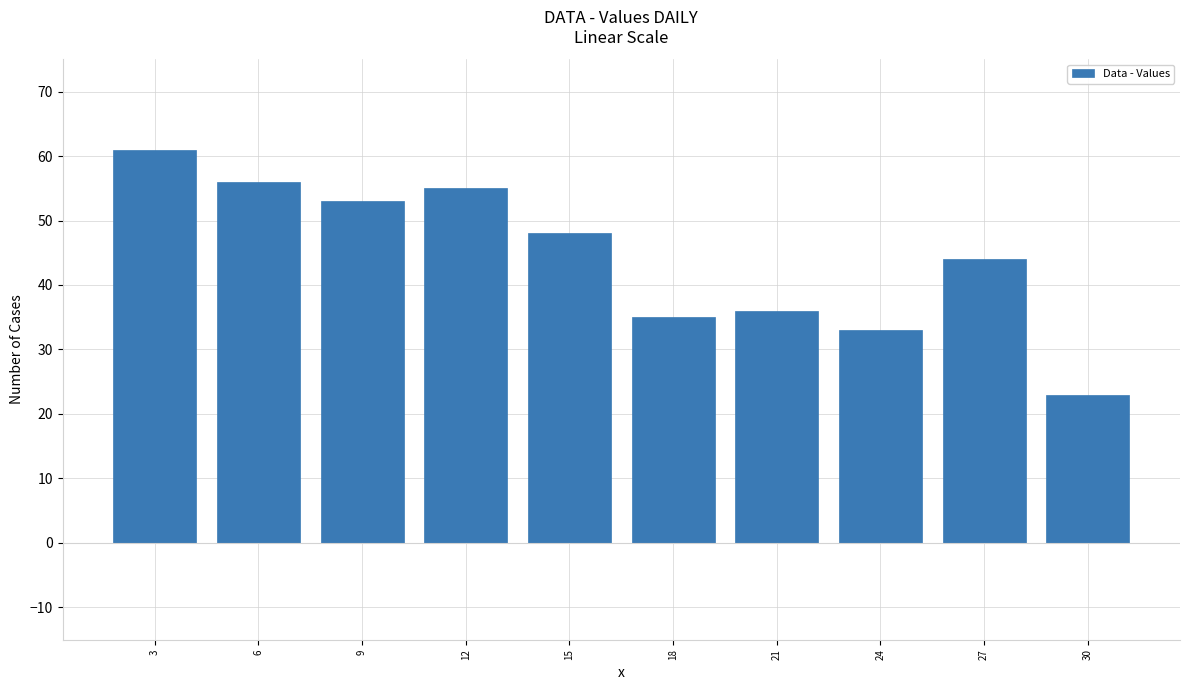

What value does the data have at 27?

44